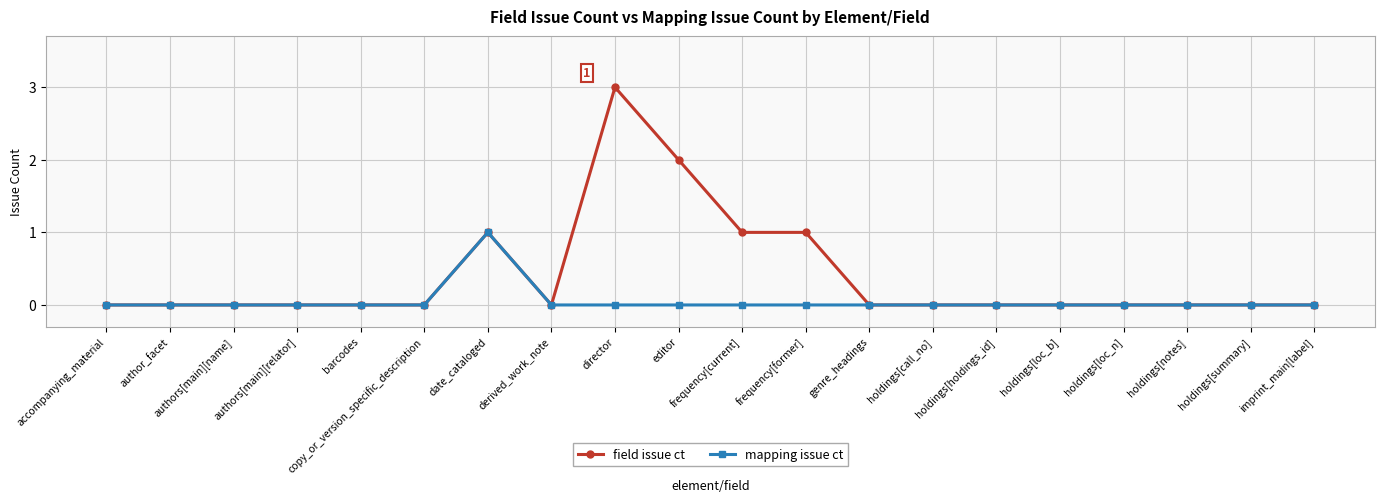

The value of field issue ct at holdings[holdings_id] is 2. True or false?

False